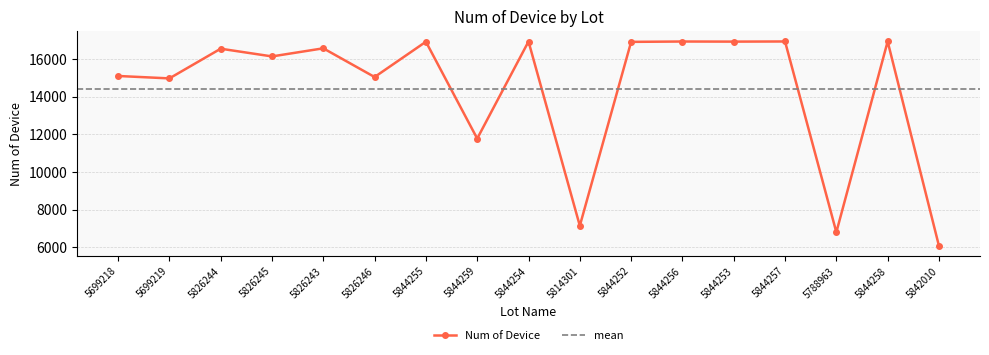

What is the ratio of the value at 5844256 to the value at 5844255?

1.0